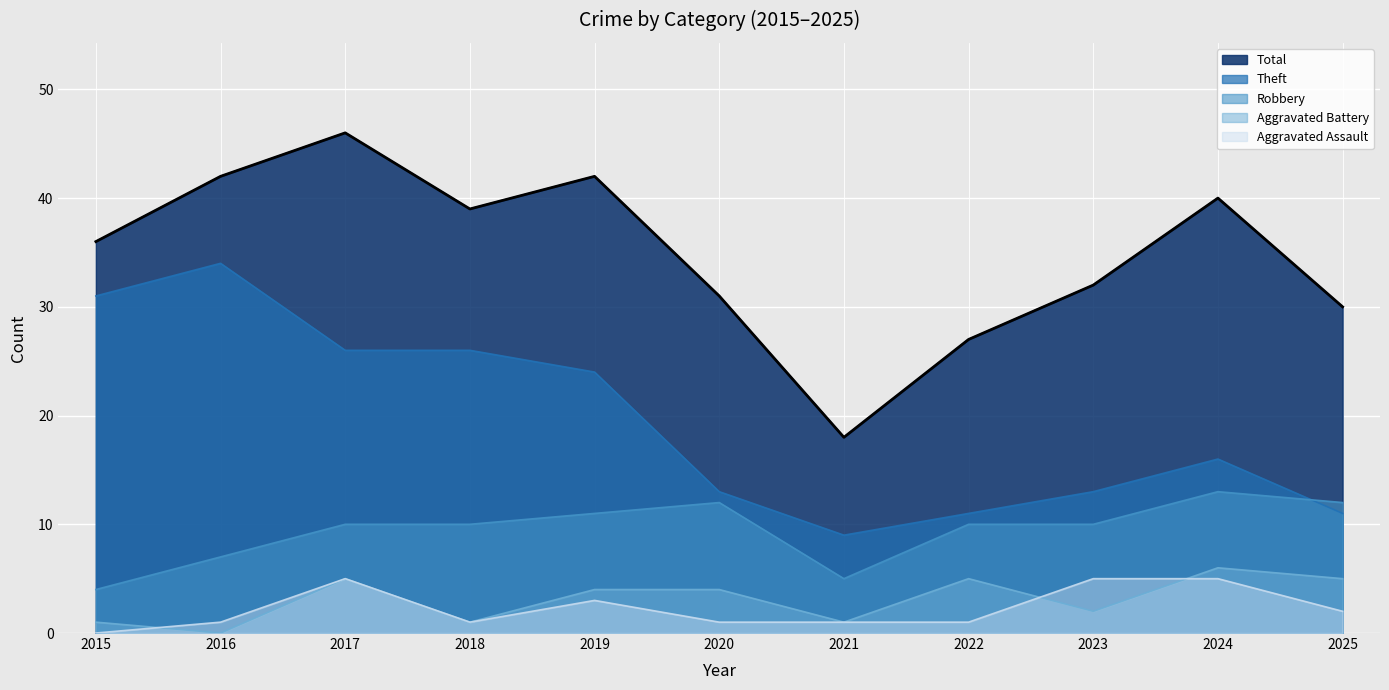

What is the value of the Theft point at the 6th from the left?

13